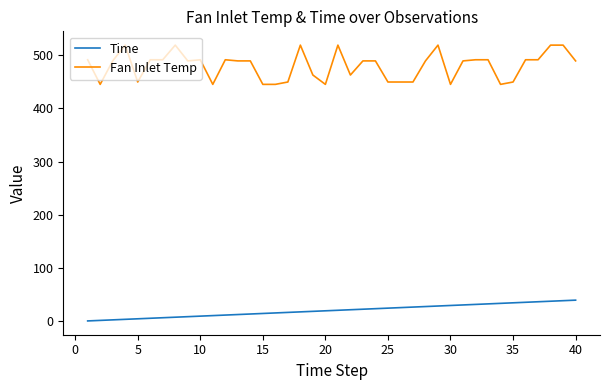

Which series has the largest total across all categories?

Fan Inlet Temp